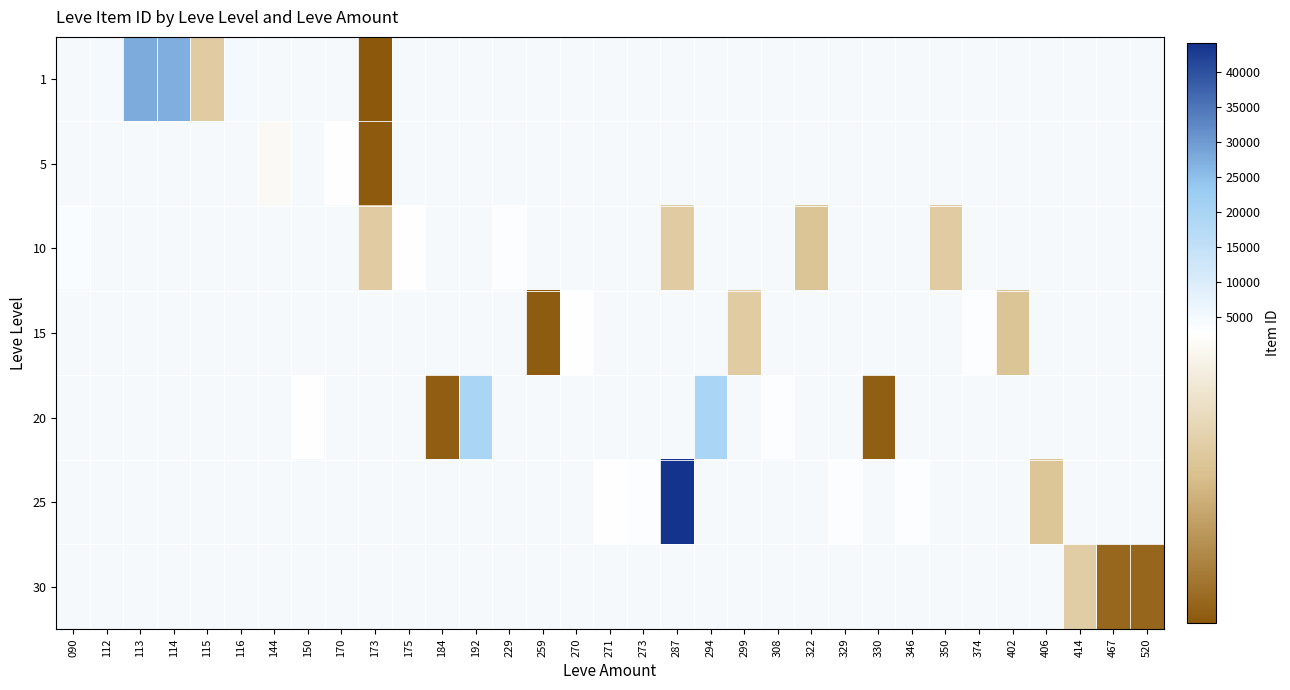

Is the value of 5 at 414 greater than the value of 15 at 175?

No